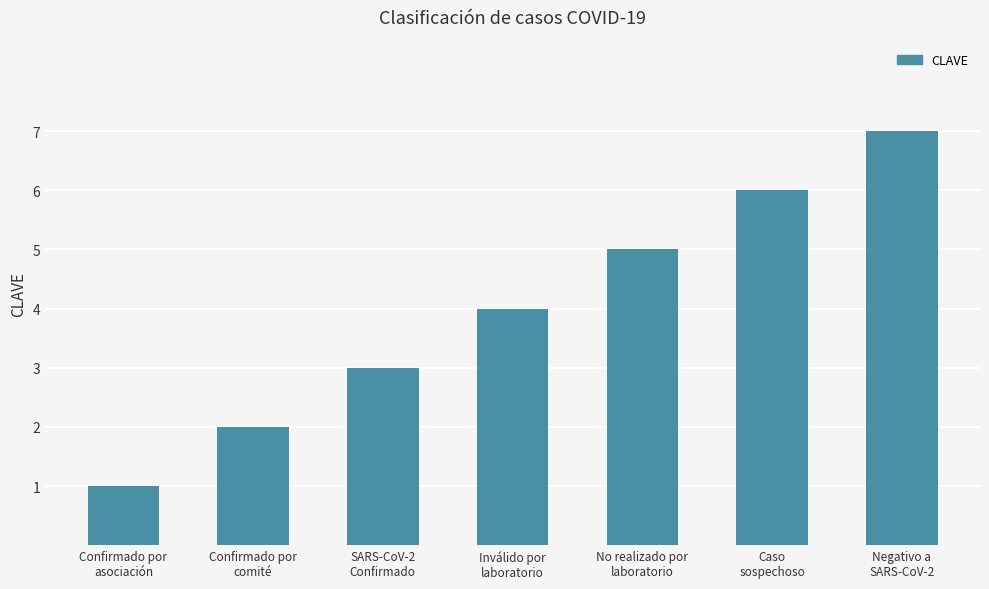

Is it true that the value at Confirmado por
asociación is 2?

False